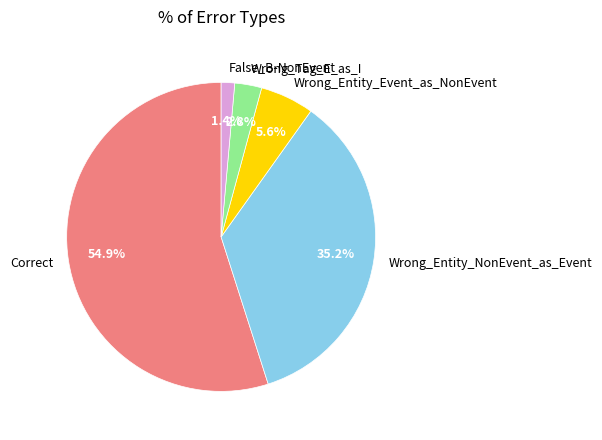

Count the number of slices in the pie.

5